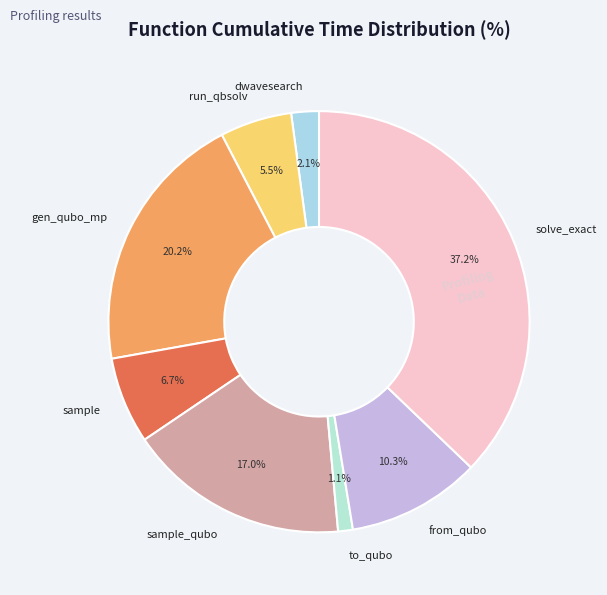

Which slice is the smallest?

to_qubo